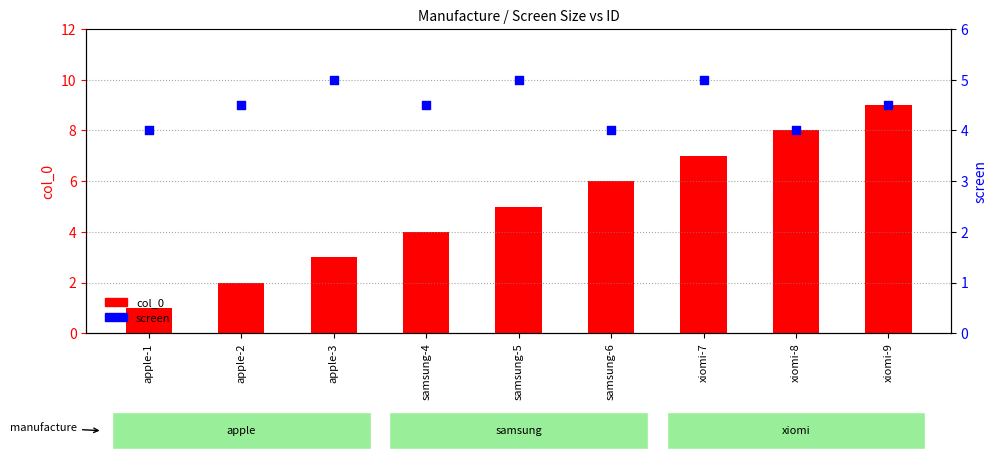

At which category is the sum across all series the highest?

xiomi-9